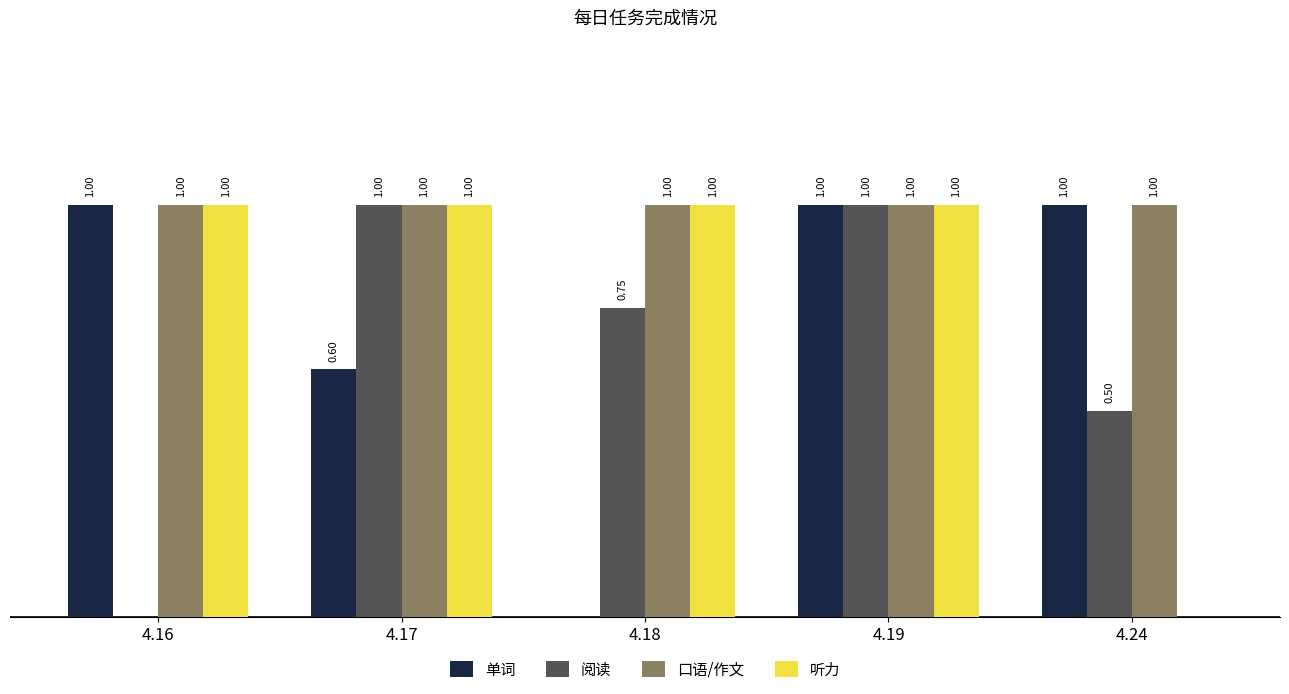

Is the value of 单词 at 4.18 greater than the value of 听力 at 4.19?

No